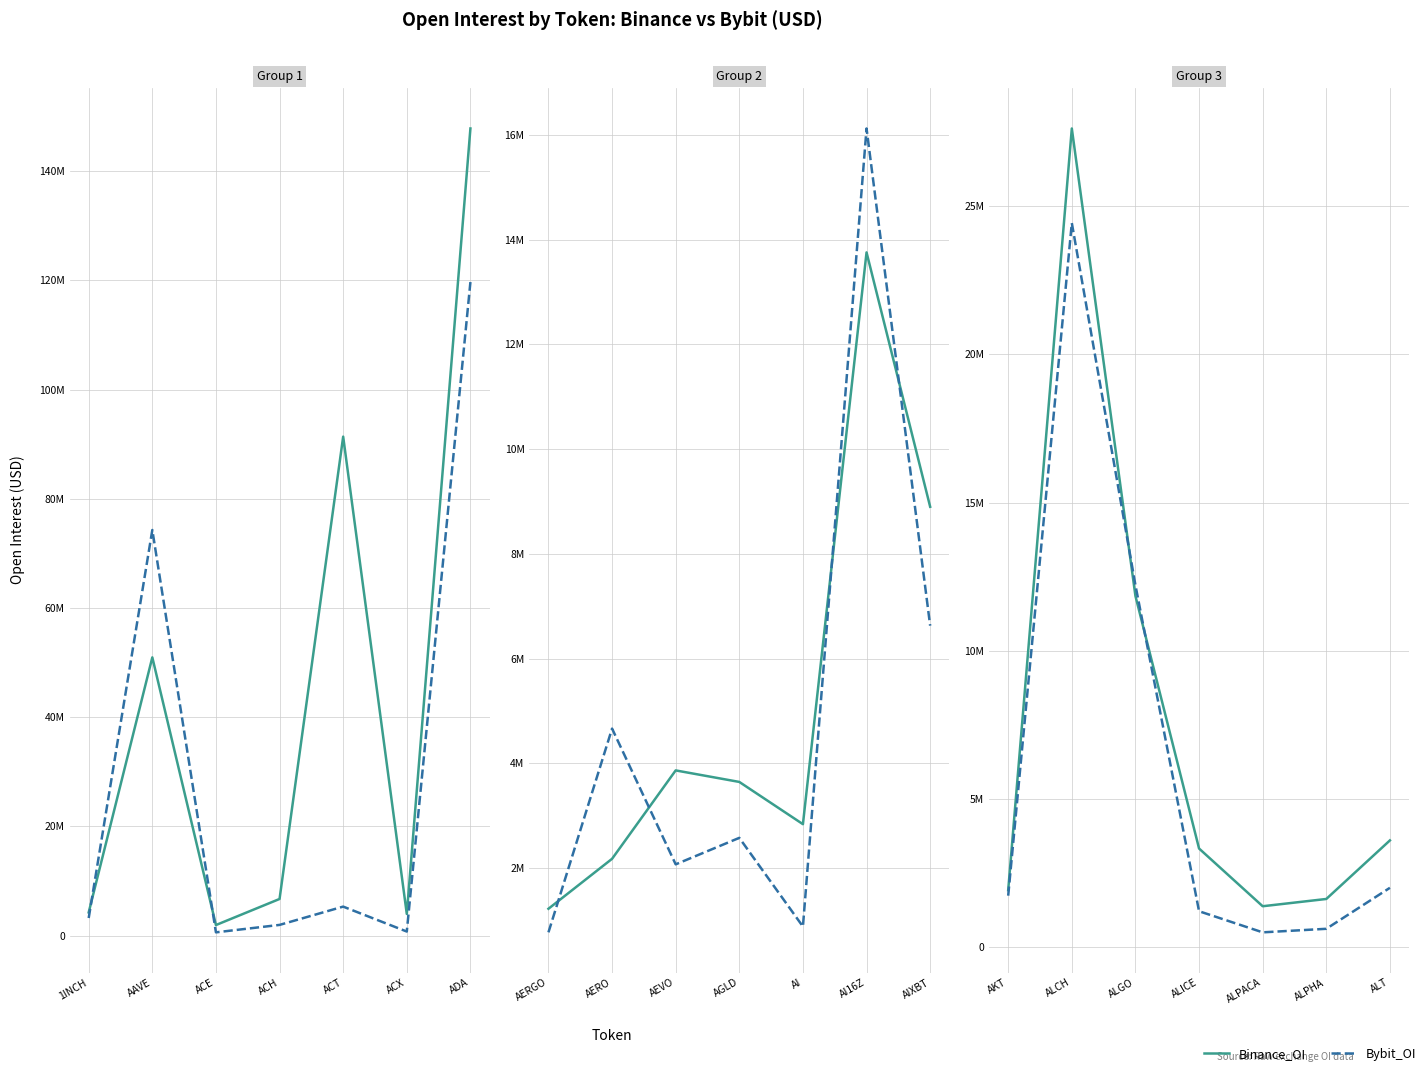

What is the label of the 5th point from the right?

ALGO